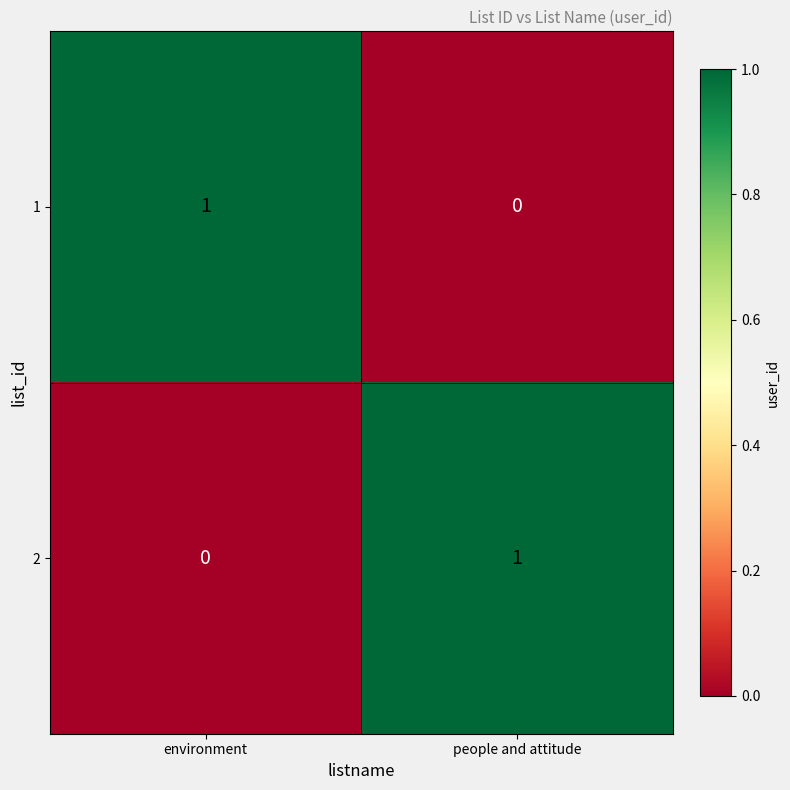

The value of 2 at environment is 0. True or false?

True